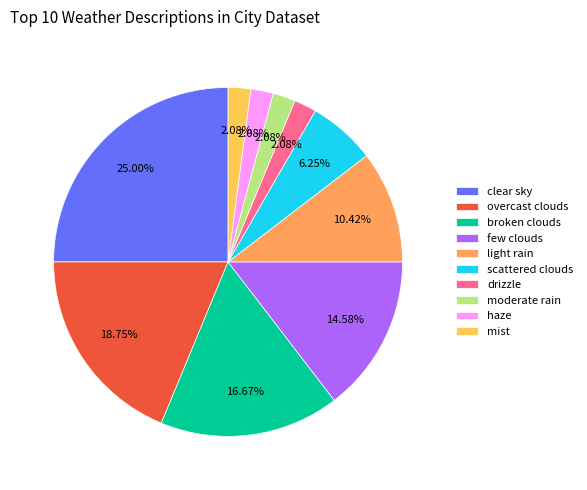

Which has a higher value, clear sky or scattered clouds?

clear sky